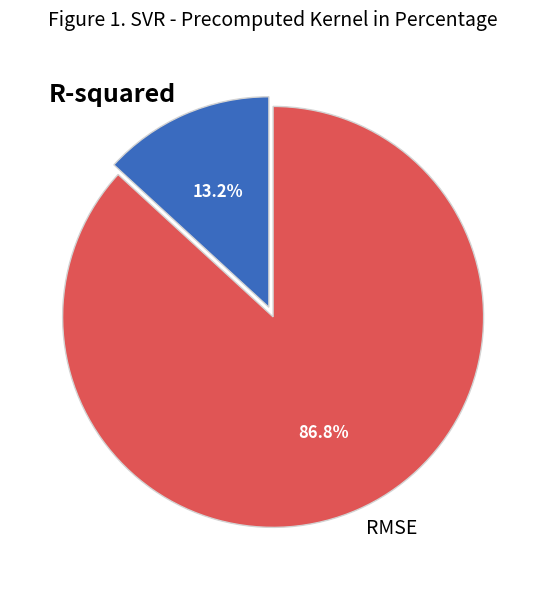

How much of the chart is everything except RMSE?

13.2%